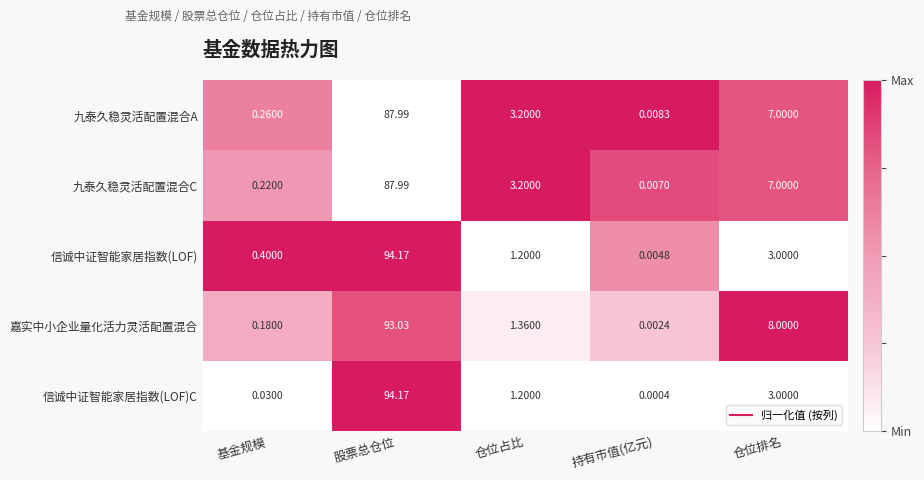

What is the spread (max minus min) of values at 仓位排名?

5.0